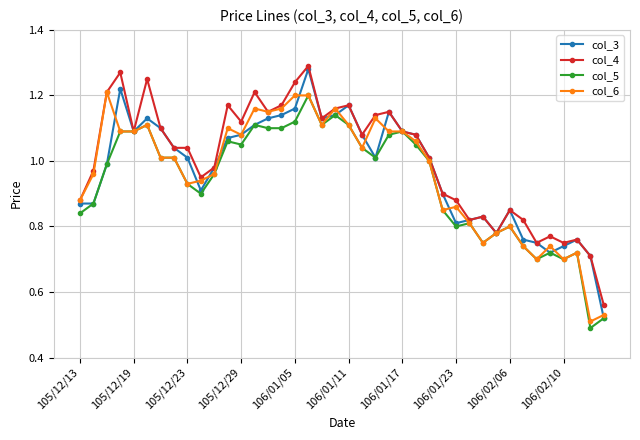

At how many categories does at least one series exceed 0?

40